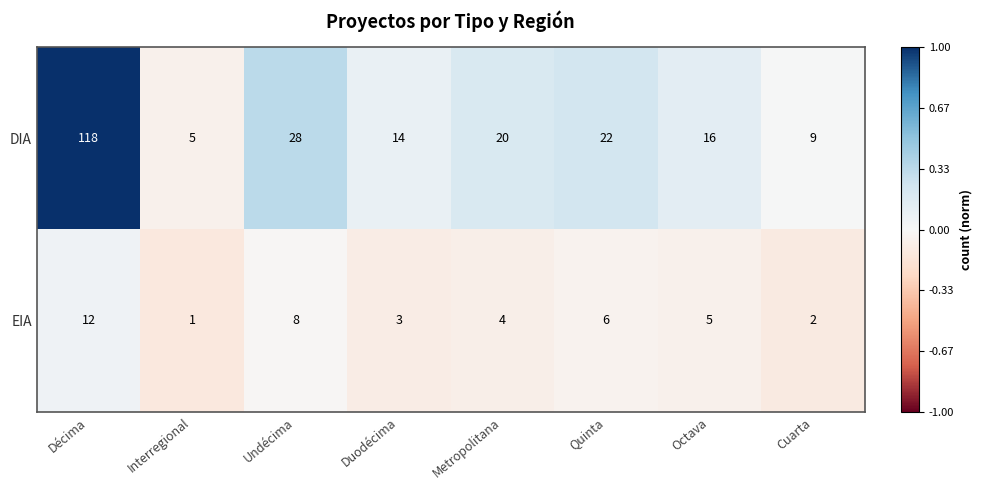

Count the number of data series in this chart.

2